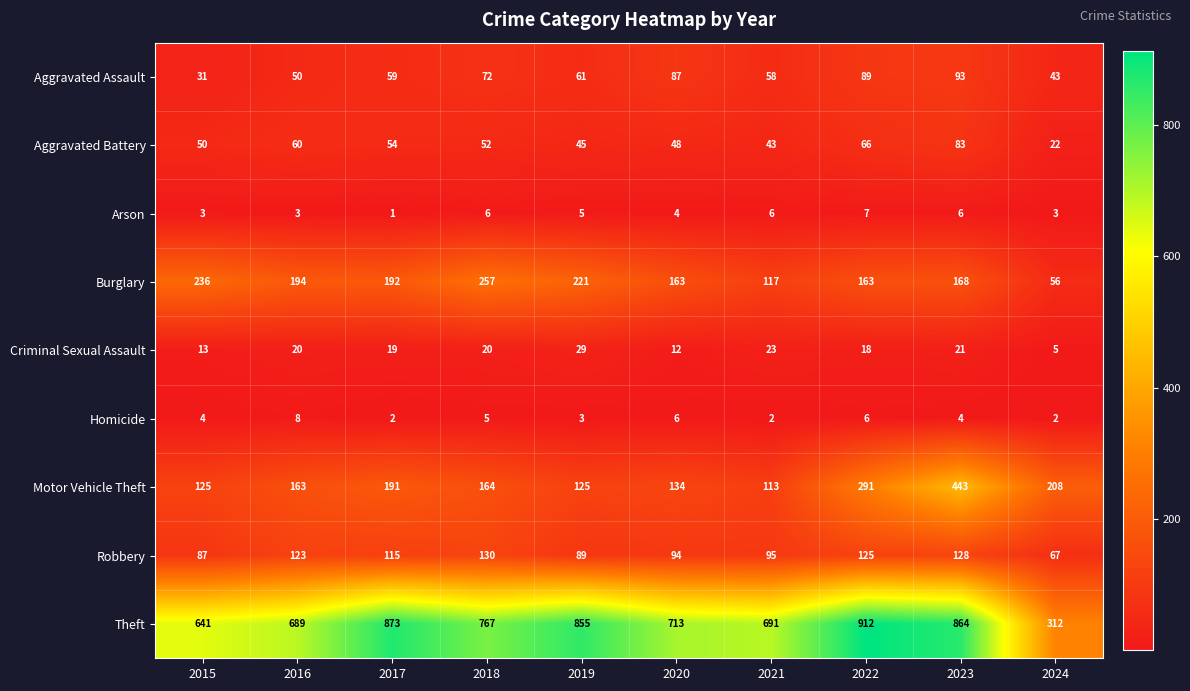

True or false: Burglary has a value of 163 at 2022.

True